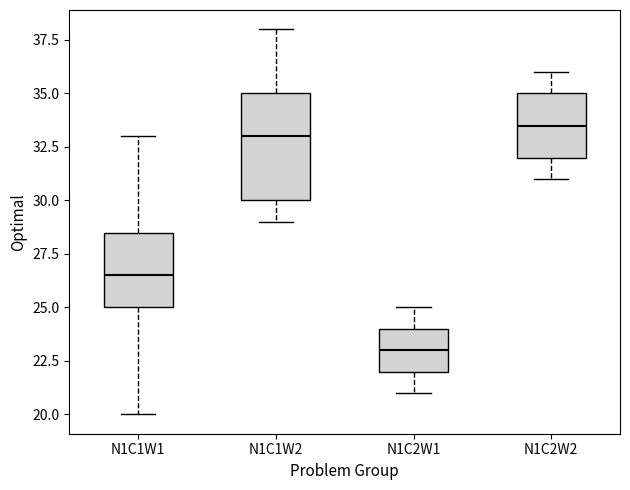

Reading left to right, transcribe this box plot: for each box, give where its median line is, the range the box spans, and where its two whiskers end, as read against the y-axis. The values are not printed on the chart, so give them approximately, as read against the axis.

N1C1W1: median 26.5, box 25.0 to 28.5, whiskers 20.0 to 33.0
N1C1W2: median 33.0, box 30.0 to 35.0, whiskers 29.0 to 38.0
N1C2W1: median 23.0, box 22.0 to 24.0, whiskers 21.0 to 25.0
N1C2W2: median 33.5, box 32.0 to 35.0, whiskers 31.0 to 36.0